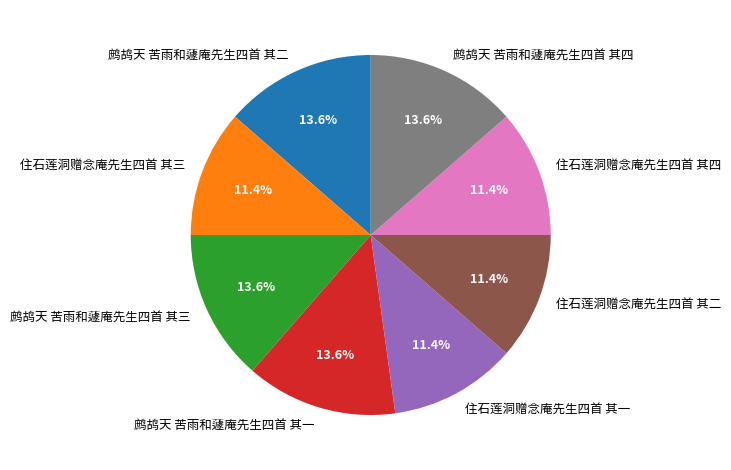

Does 住石莲洞赠念庵先生四首 其四 represent more than half of the total?

No